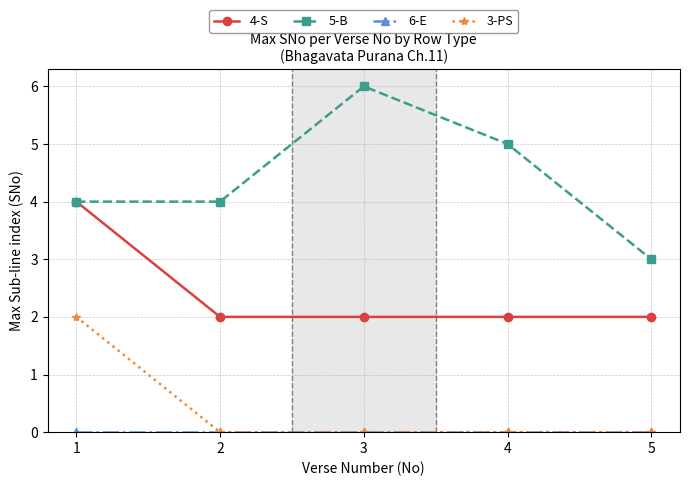

At which category is the sum across all series the highest?

1